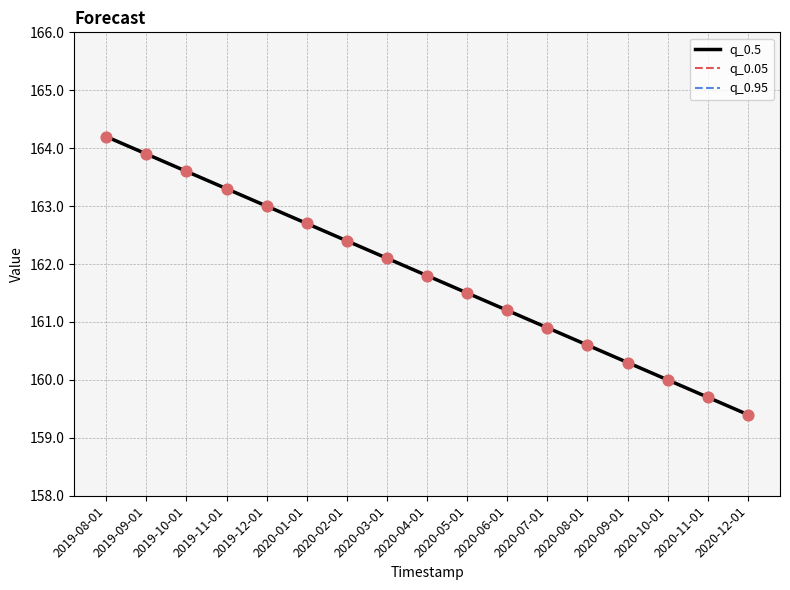

Which series contains the lowest Y value?

q_0.5